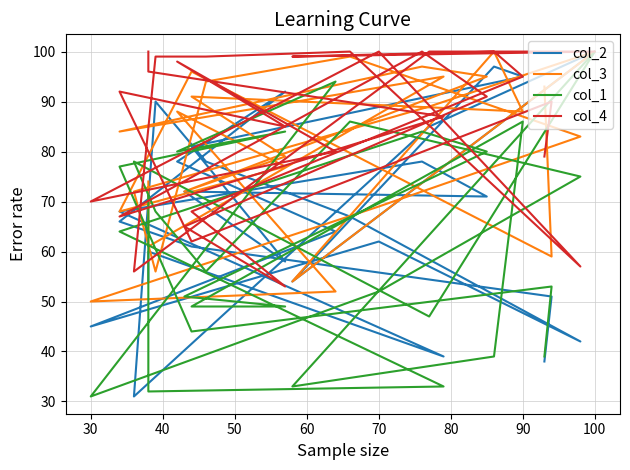

Count the number of data series in this chart.

4